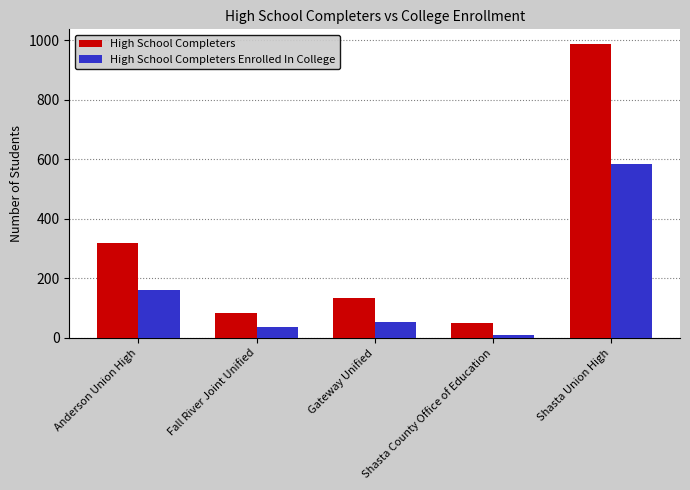

Which series has the largest range (max minus min)?

High School Completers